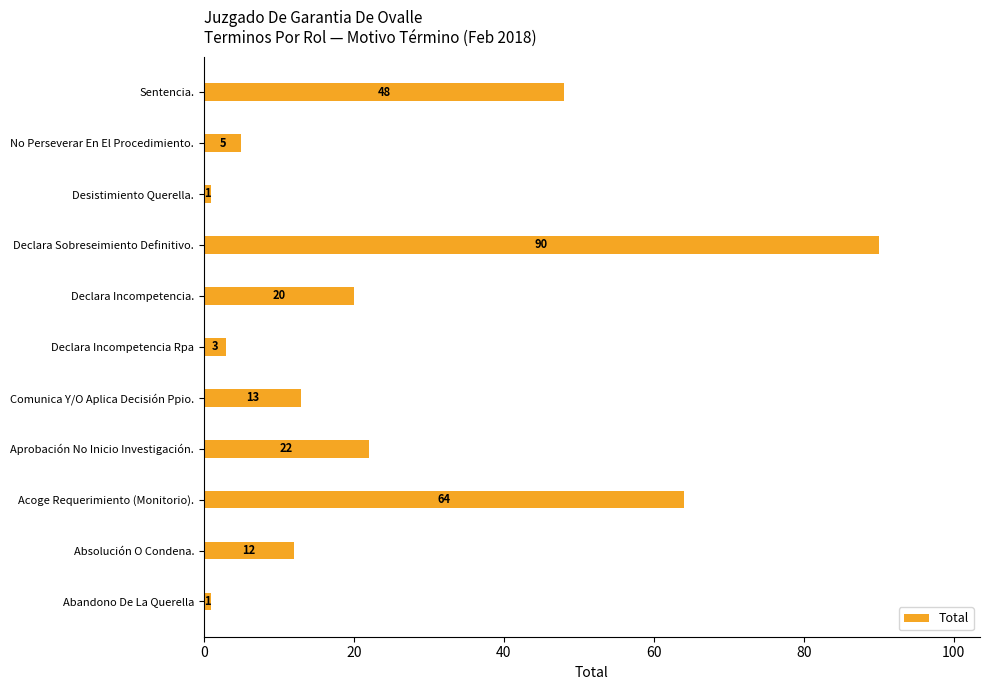

Reading bottom to top, extract all data points from this chart.

Abandono De La Querella=1	Absolución O Condena.=12	Acoge Requerimiento (Monitorio).=64	Aprobación No Inicio Investigación.=22	Comunica Y/O Aplica Decisión Ppio.=13	Declara Incompetencia Rpa=3	Declara Incompetencia.=20	Declara Sobreseimiento Definitivo.=90	Desistimiento Querella.=1	No Perseverar En El Procedimiento.=5	Sentencia.=48